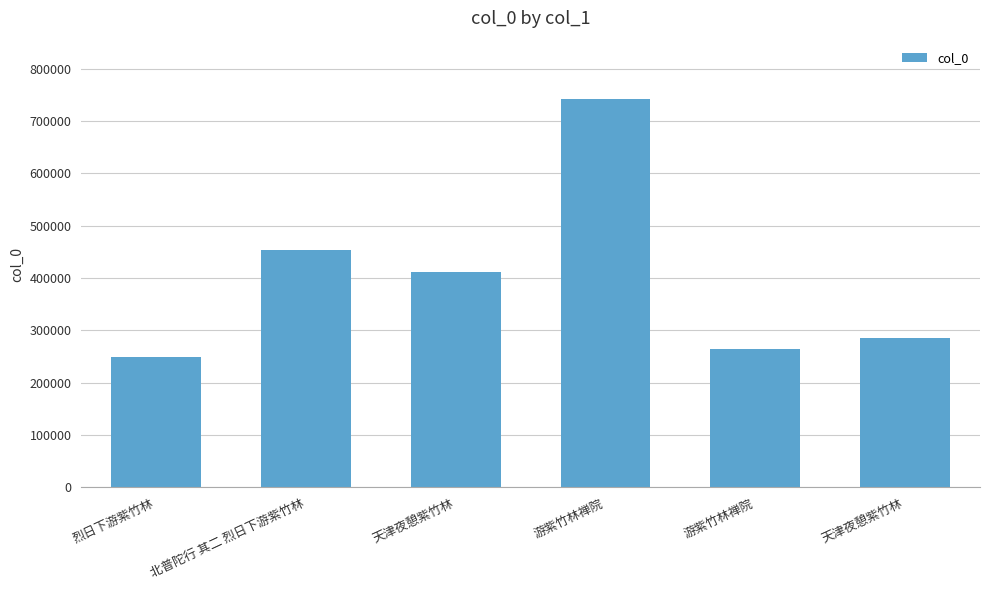

How many bars are there in total?

6